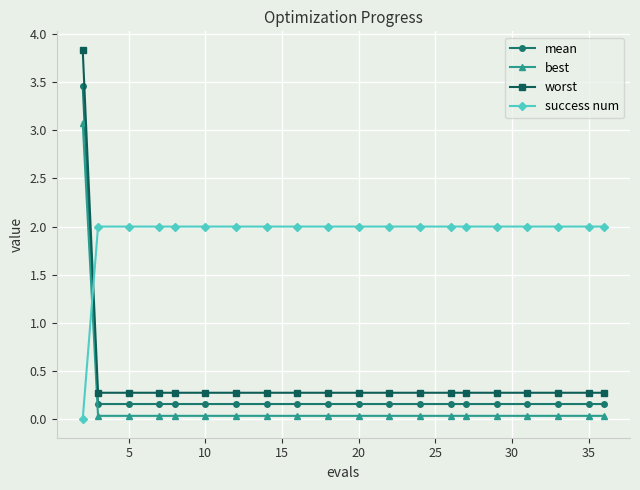

How many times do worst and success num cross each other?

1